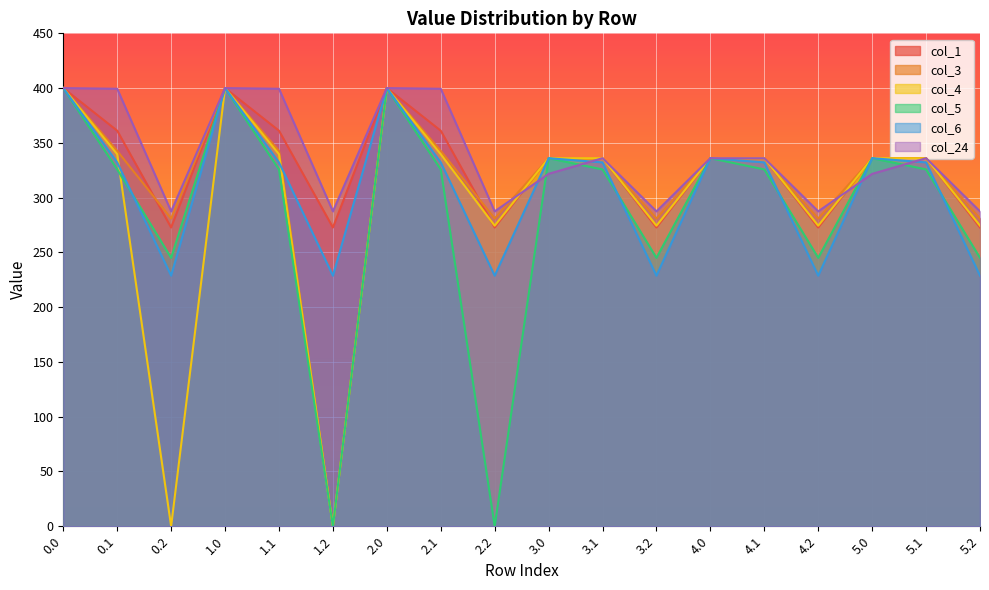

True or false: col_1 and col_6 cross at least once.

False